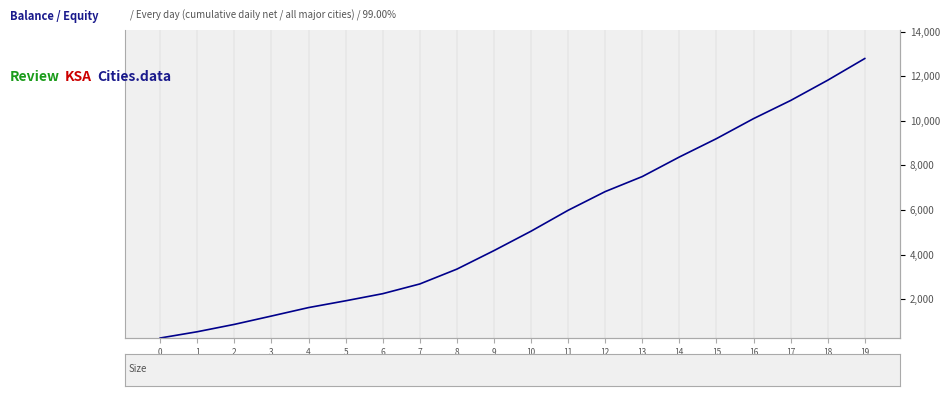

What is the value of the 8th point from the left?

2683